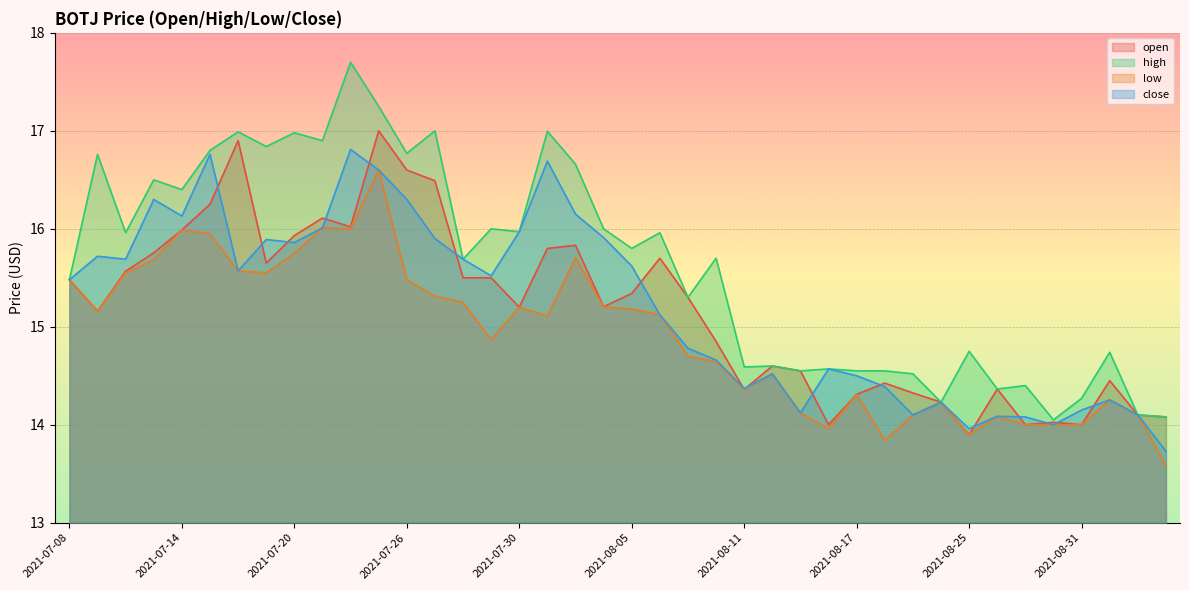

What is the total value across all series at 2021-08-02?

64.6